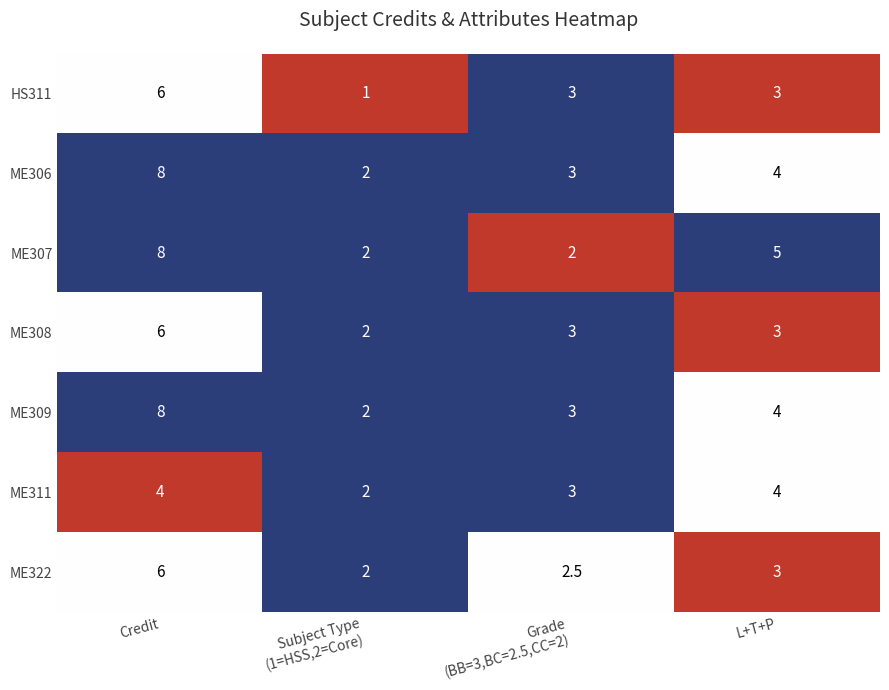

What is the sum of all HS311 values?

13.0